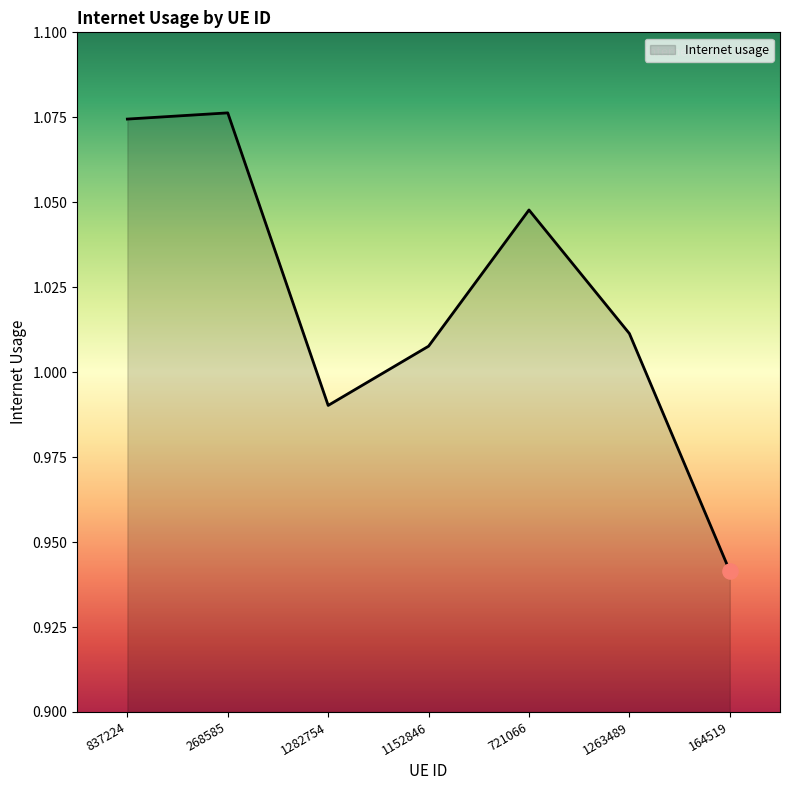

Which has a higher value, 164519 or 1152846?

1152846